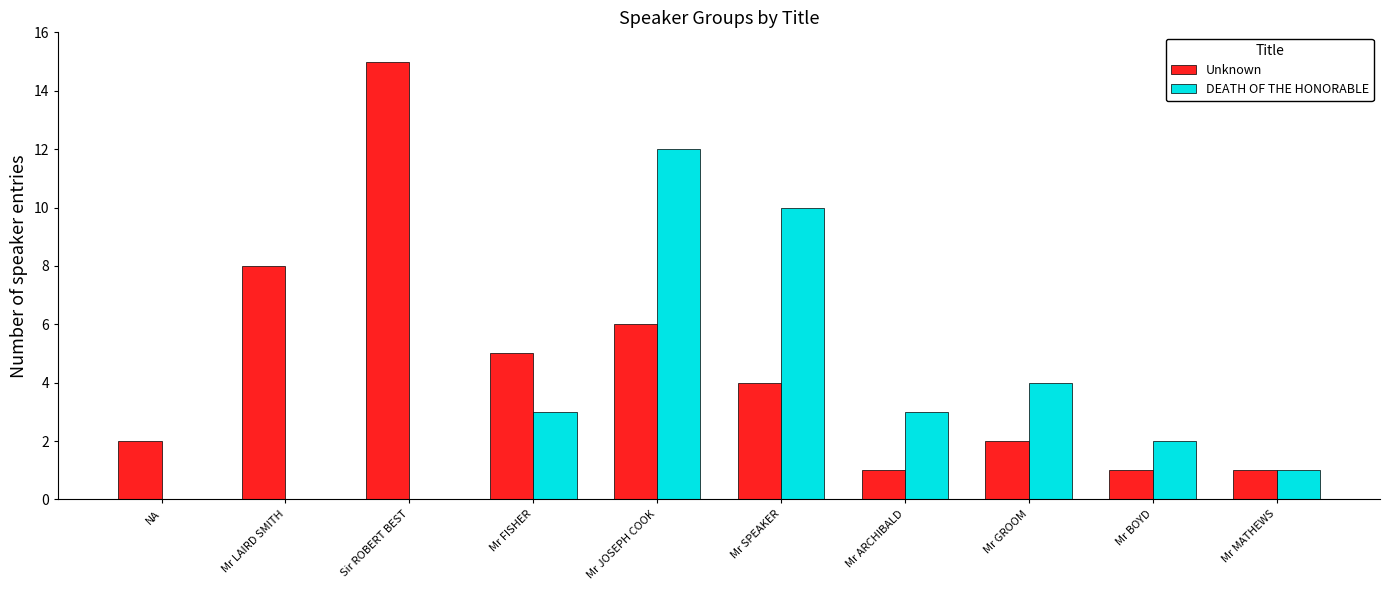

Between Mr FISHER and Mr BOYD, which series saw the biggest shift?

Unknown